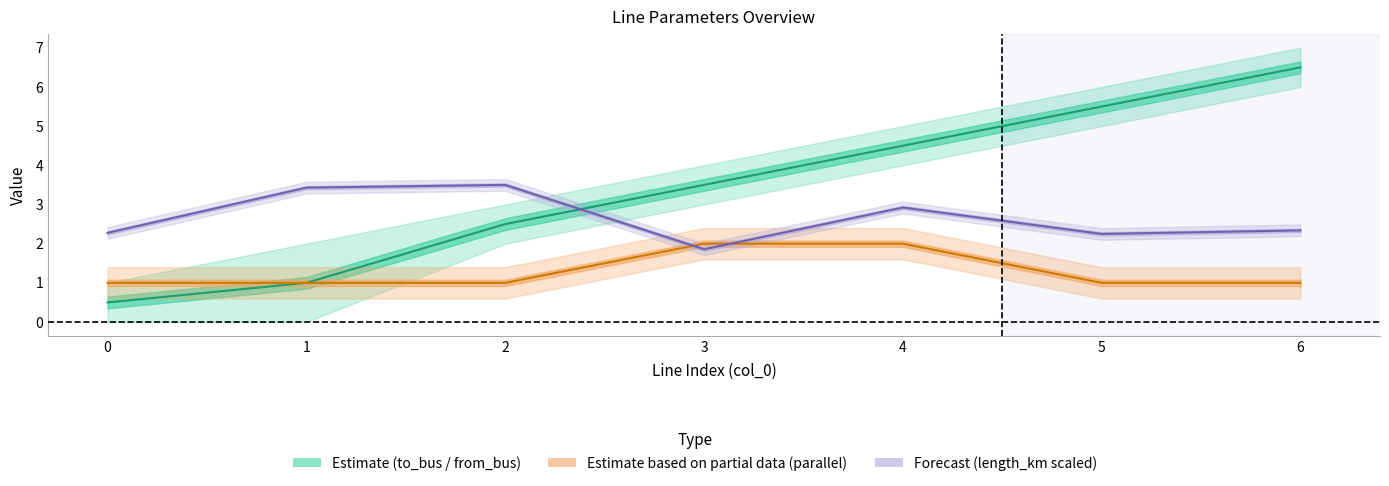

At which category does length_km (scaled) reach its first local valley?

3